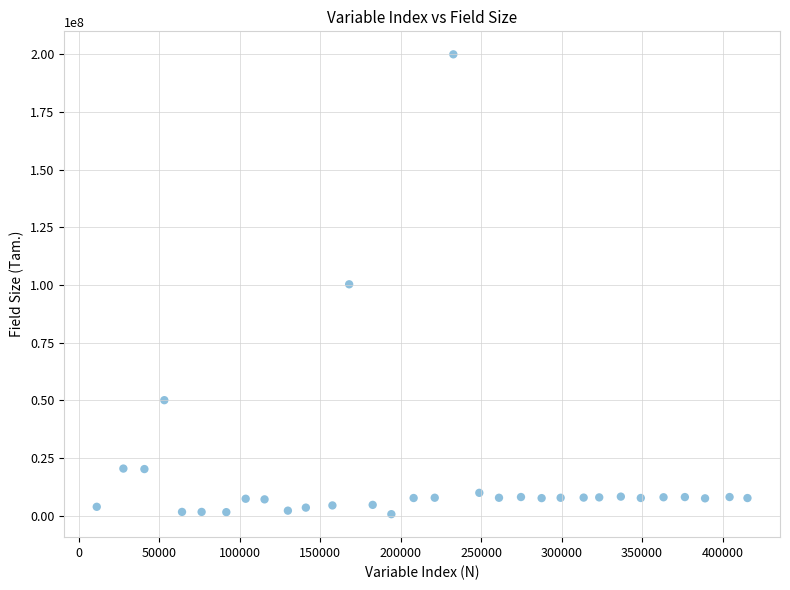

What is the range of Y values (max minus min)?

199342931.5